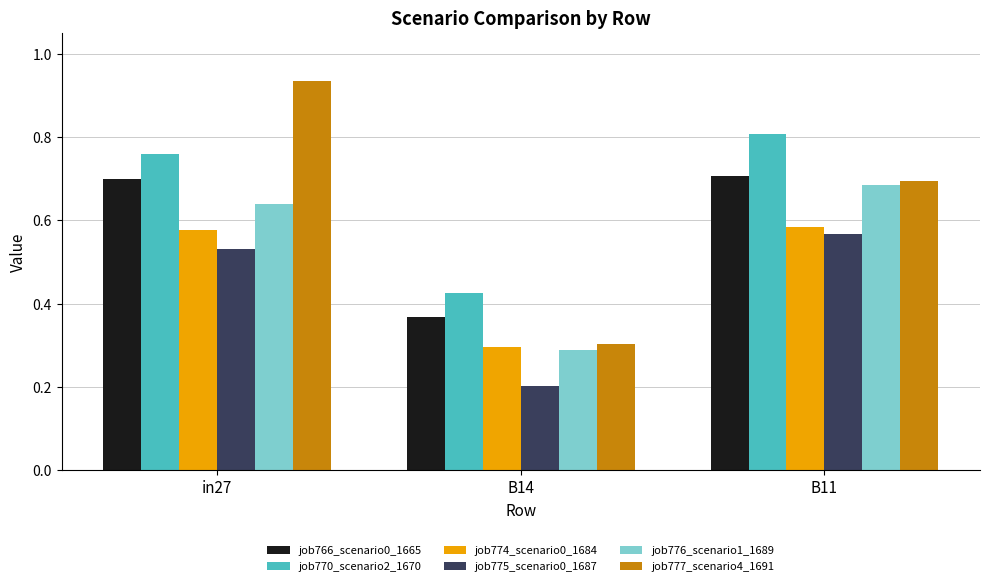

At which category is the sum across all series the highest?

in27